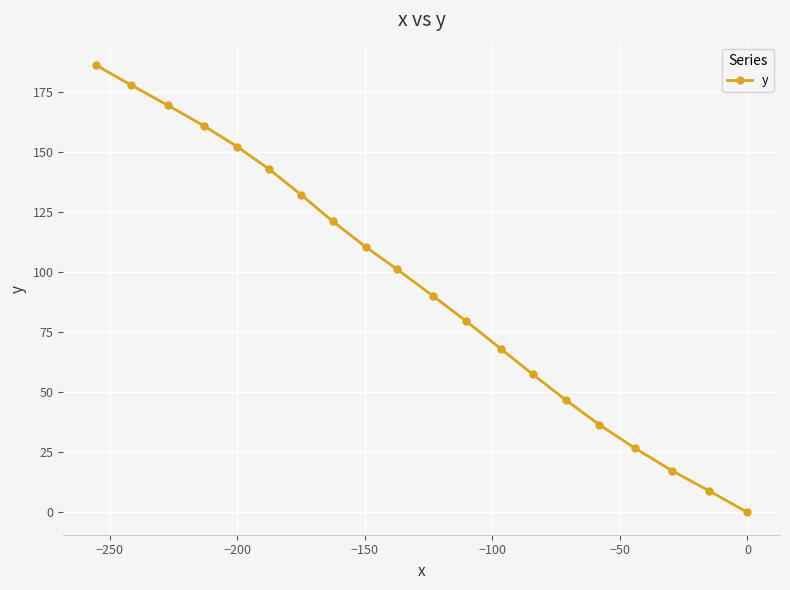

Reading left to right, transcribe all the data shown in this chart.

186.1	177.7	169.4	160.9	152.1	142.7	132.0	121.1	110.5	101.1	90.0	79.5	68.1	57.4	46.8	36.5	26.7	17.3	9.0	0.0